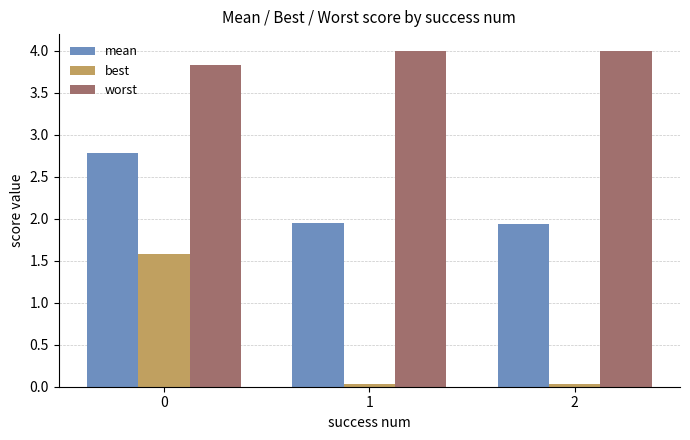

Rank the series at 0 from lowest to highest value.

best, mean, worst